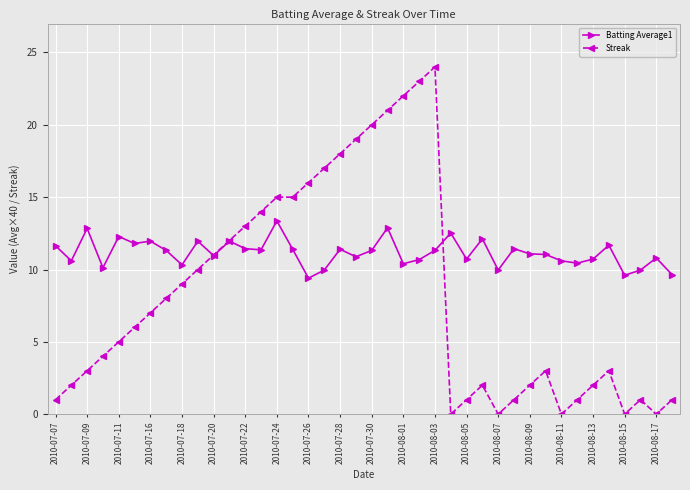

Which series has the largest total across all categories?

Batting Average1